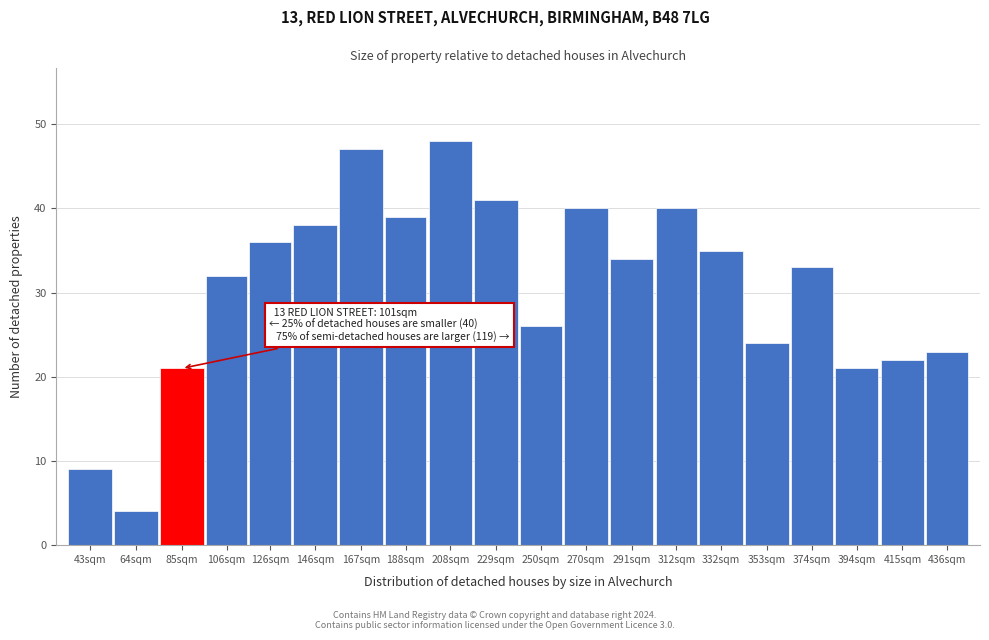

Reading right to left, transcribe all the data shown in this chart.

23	22	21	33	24	35	40	34	40	26	41	48	39	47	38	36	32	21	4	9